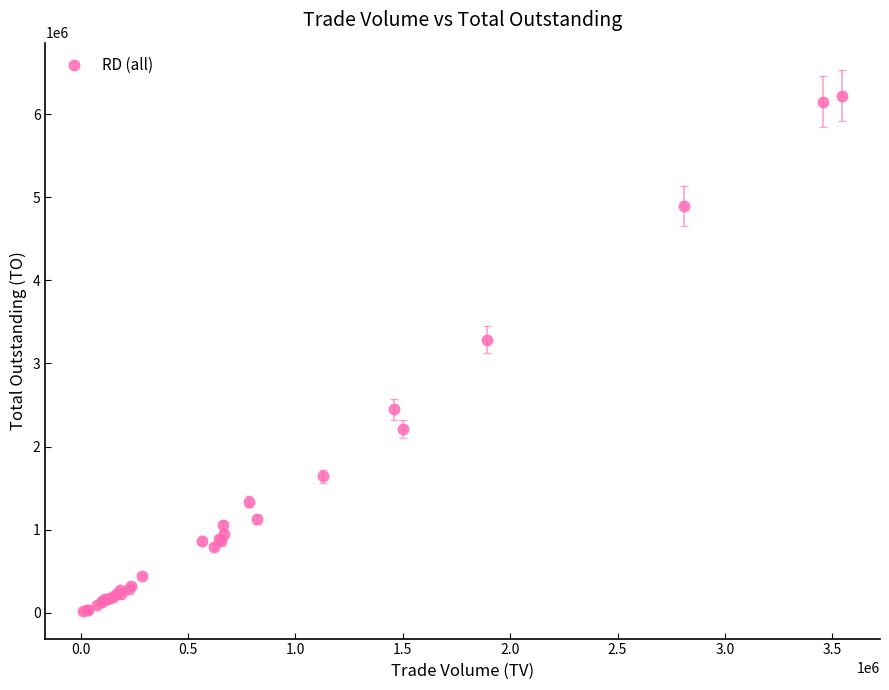

What Y value in the scatter plot is closest to 3118795?

3283580